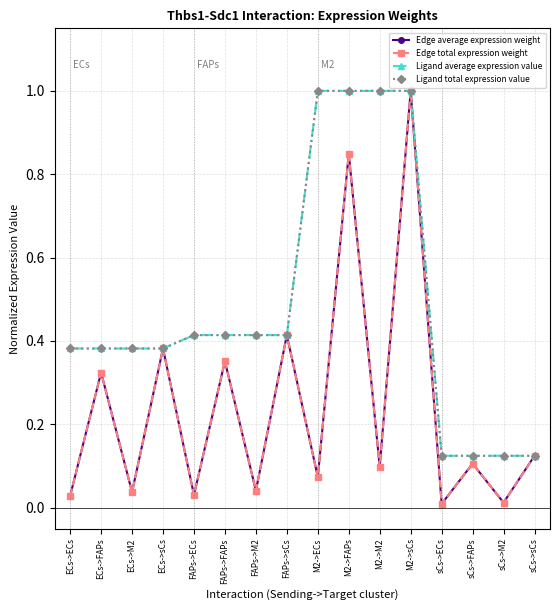

List the labels in order of Edge total expression weight value, smallest first.

sCs->ECs, sCs->M2, ECs->ECs, FAPs->ECs, ECs->M2, FAPs->M2, M2->ECs, M2->M2, sCs->FAPs, sCs->sCs, ECs->FAPs, FAPs->FAPs, ECs->sCs, FAPs->sCs, M2->FAPs, M2->sCs